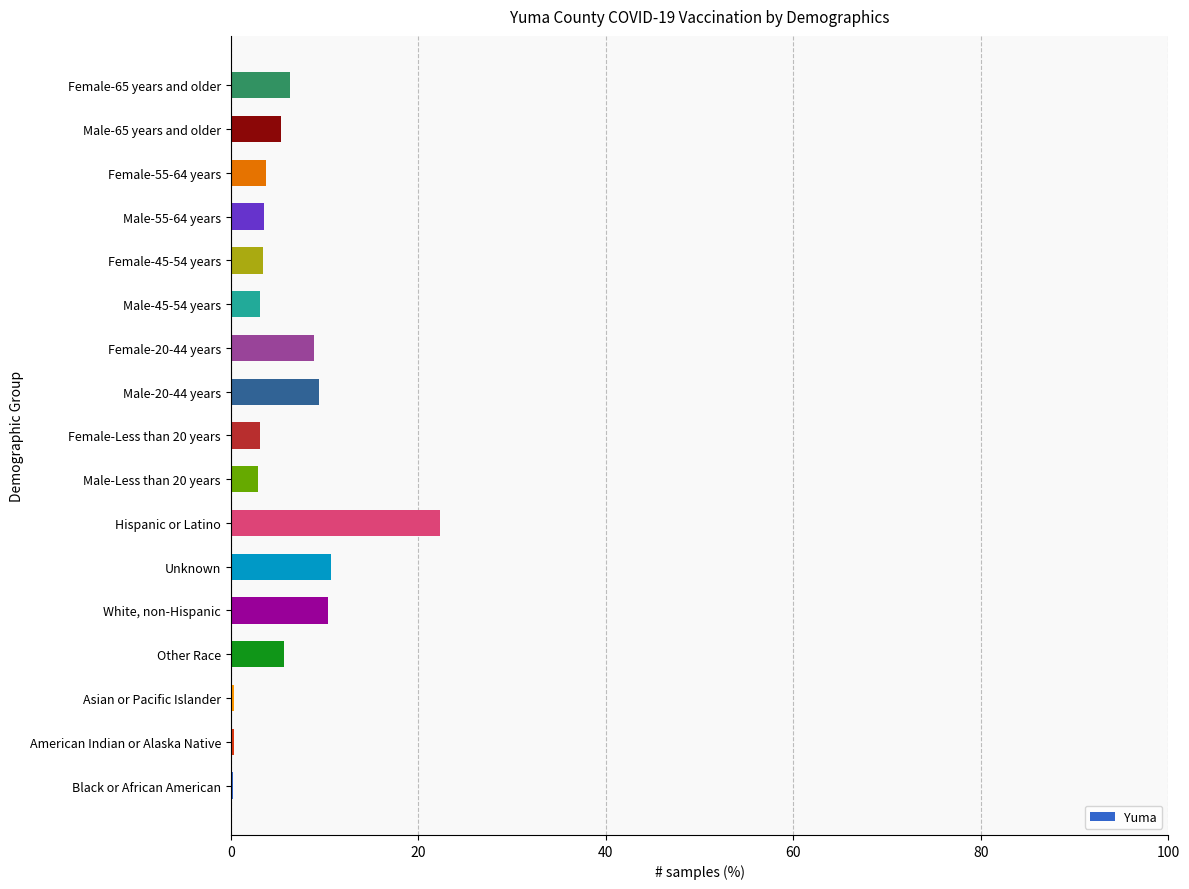

At which category does the chart reach its peak across all series?

Hispanic or Latino